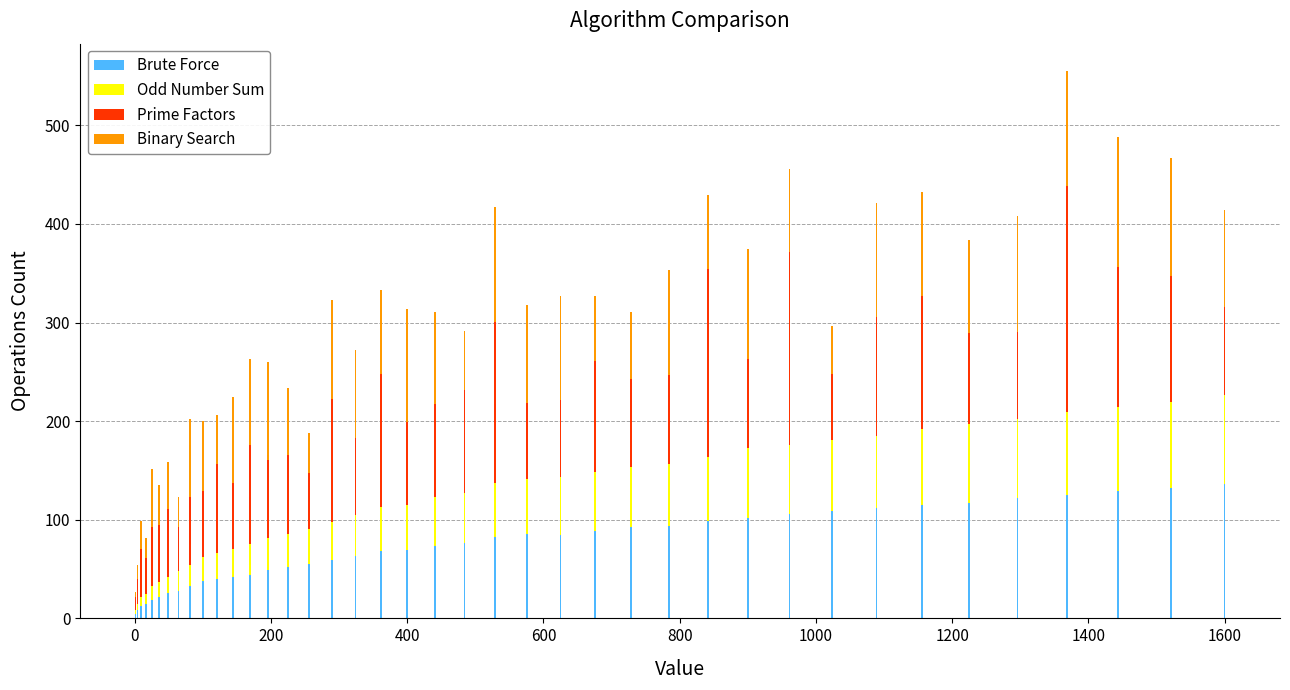

What are all the series names shown in the legend?

Brute Force, Odd Number Sum, Prime Factors, Binary Search